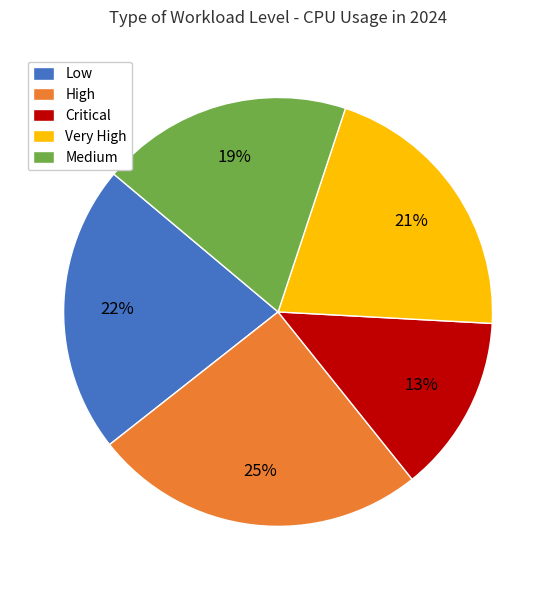

Rank the categories by value from lowest to highest.

Critical, Medium, Very High, Low, High